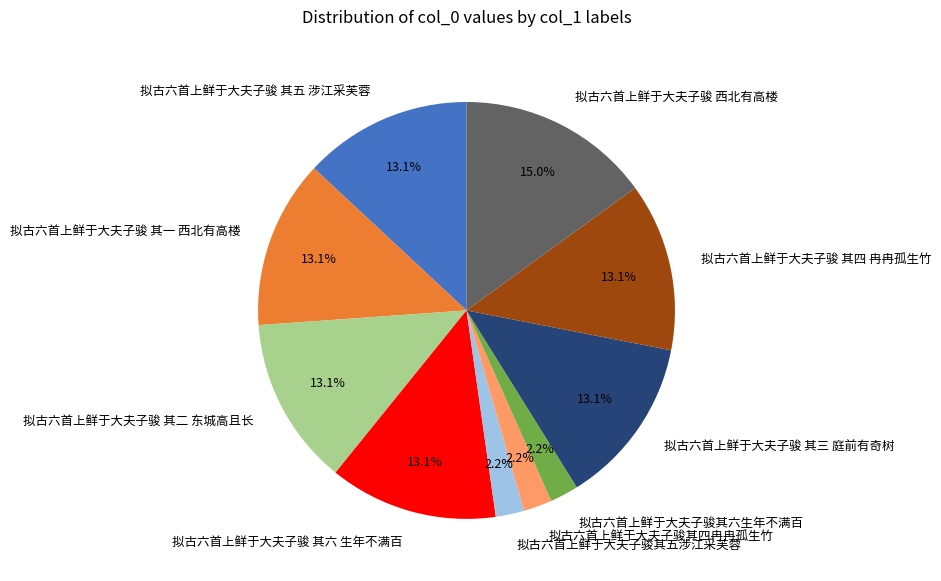

The 拟古六首上鲜于大夫子骏 其三 庭前有奇树 slice represents 22% of the pie. True or false?

False